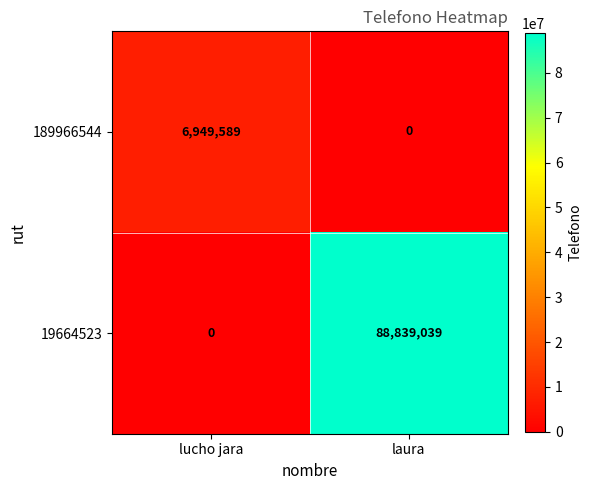

Reading left to right, what are all the values shown in this chart?

189966544: lucho jara=6949589	laura=0
19664523: lucho jara=0	laura=88839039